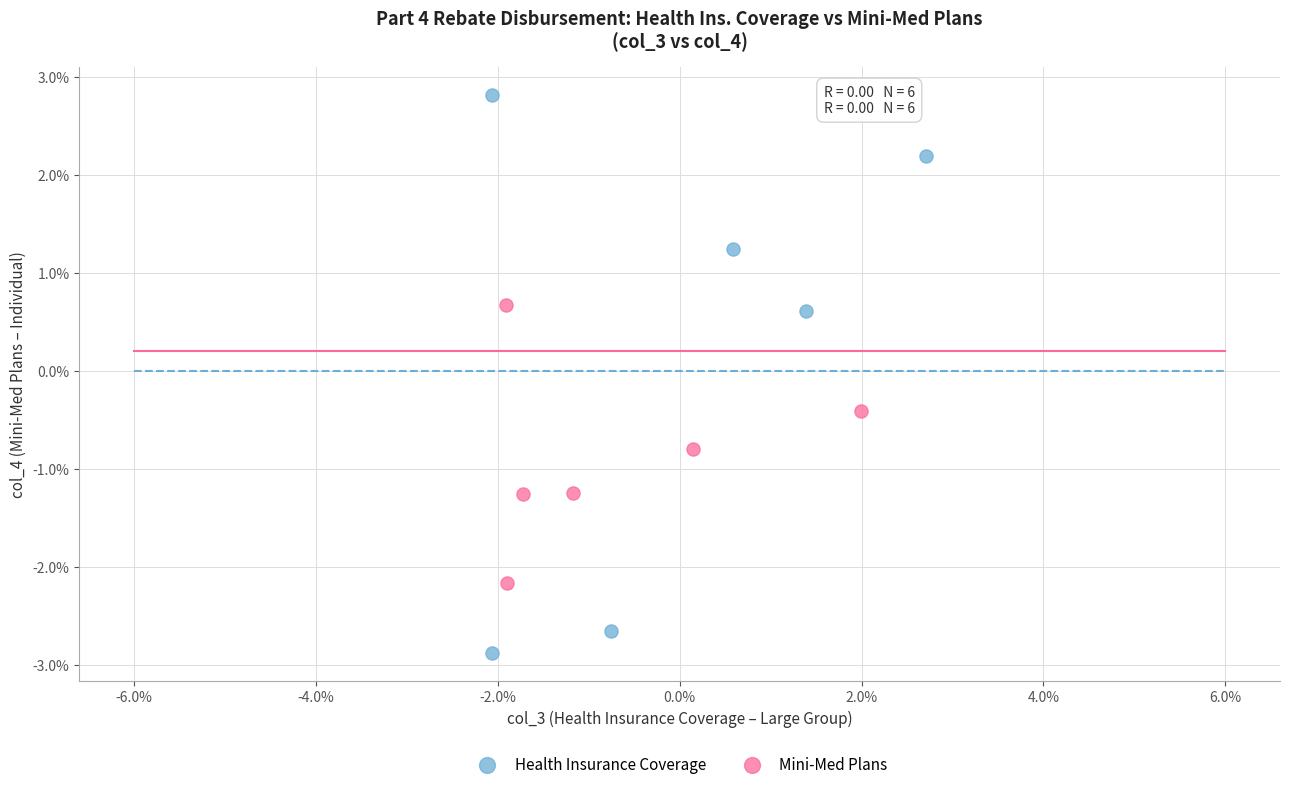

What are all the series names shown in the legend?

Health Insurance Coverage, Mini-Med Plans